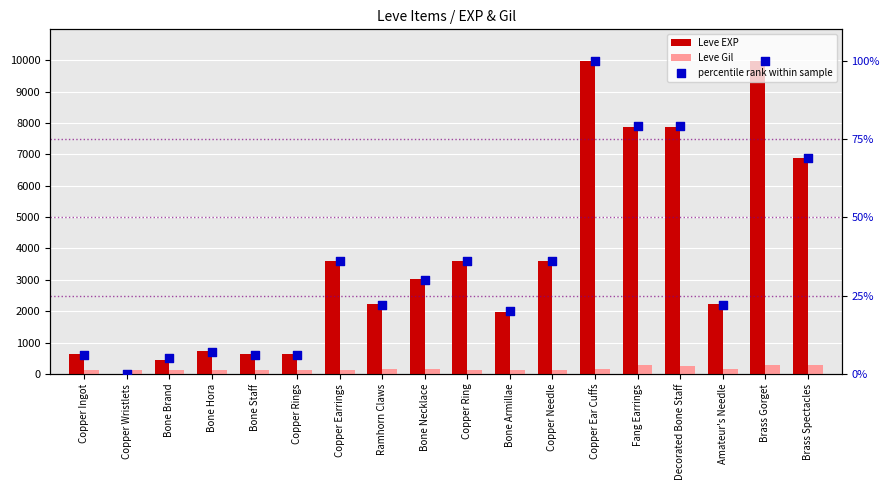

Which series reaches the minimum Y coordinate?

percentile rank within sample